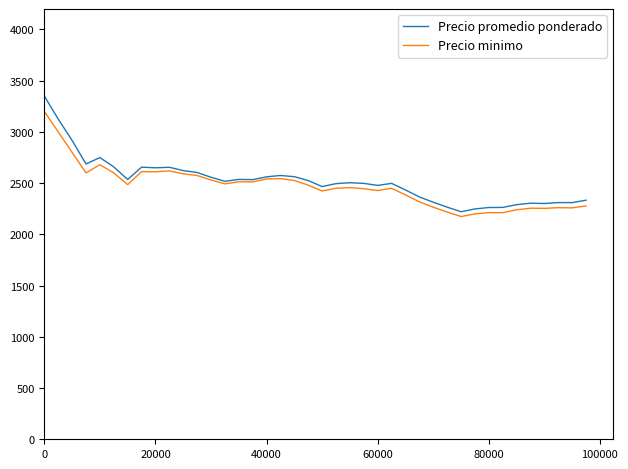

What is the difference between the maximum and minimum values in the Precio minimo series?

1025.8